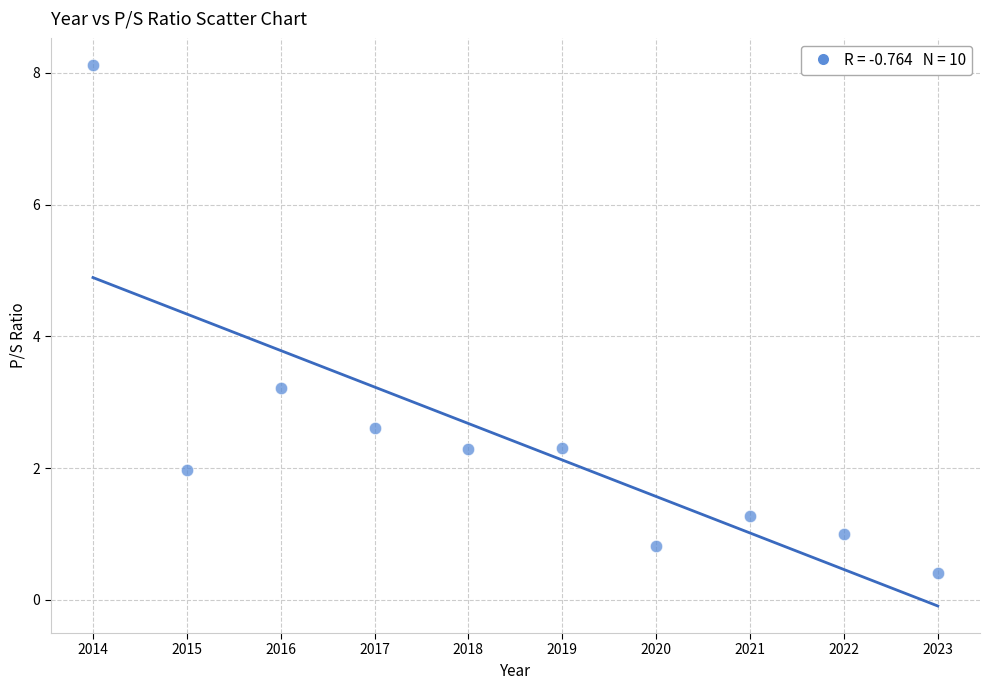

What is the average Y value?

2.4